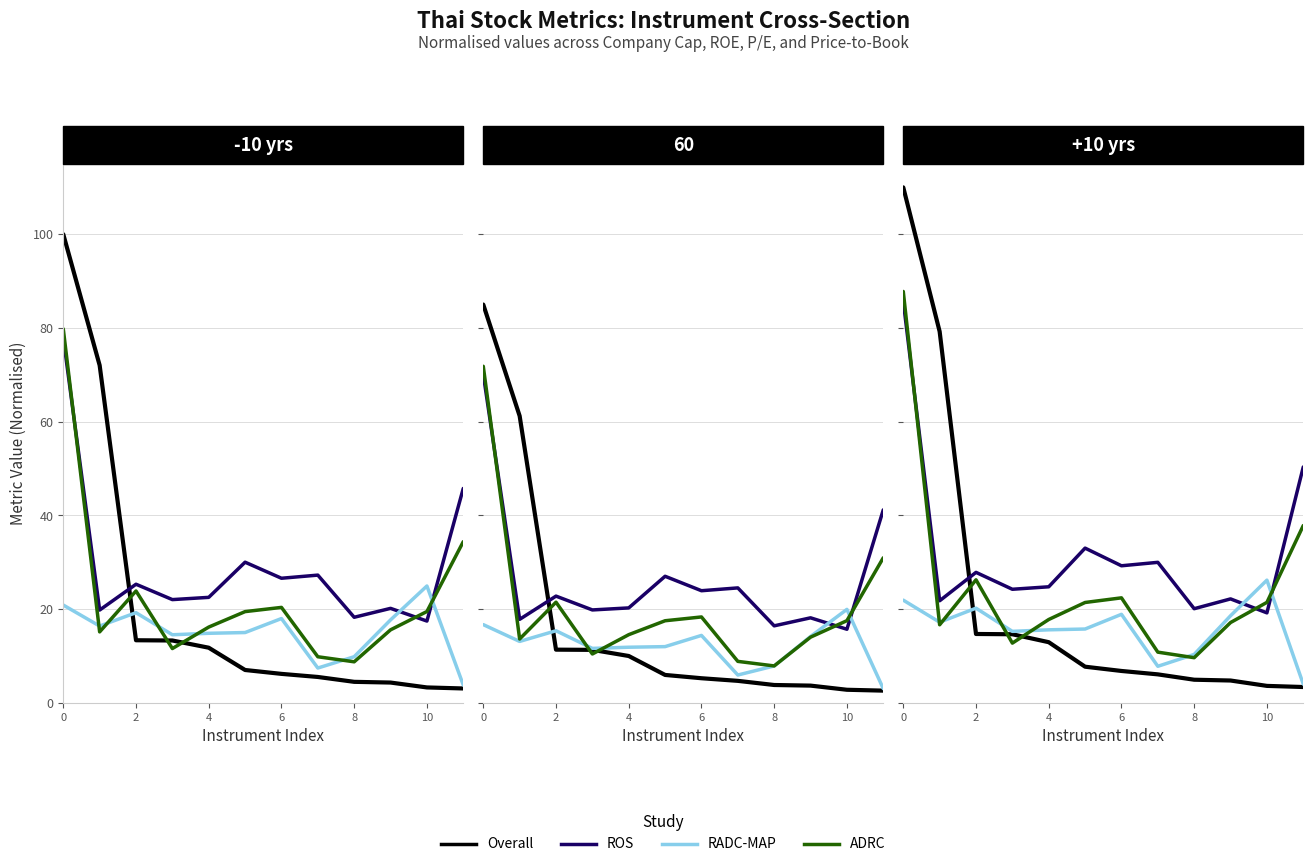

How many interior local valleys does the RADC-MAP series have?

3